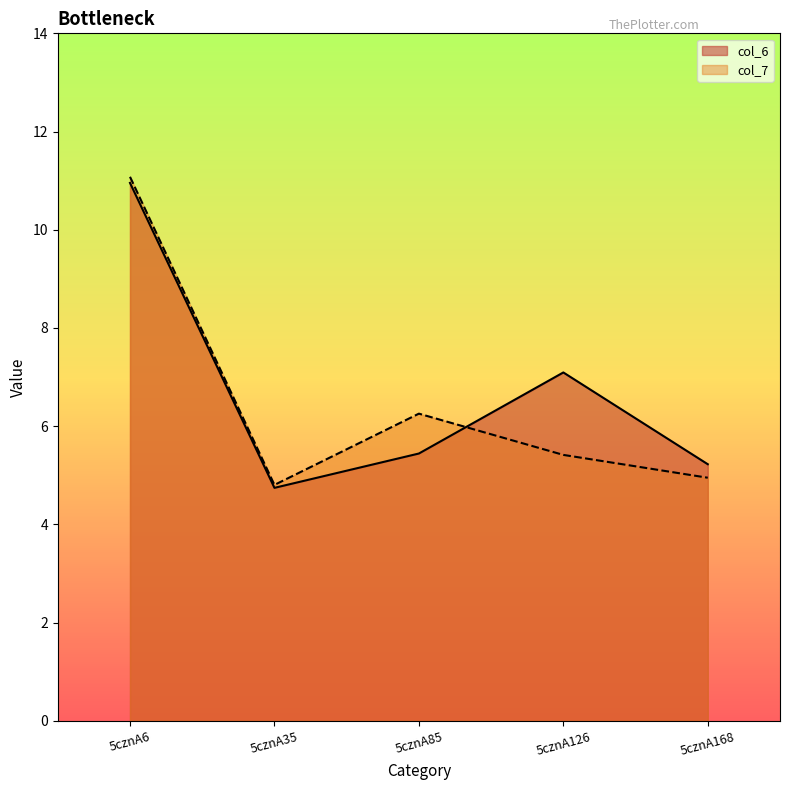

How many series are shown in this chart?

2